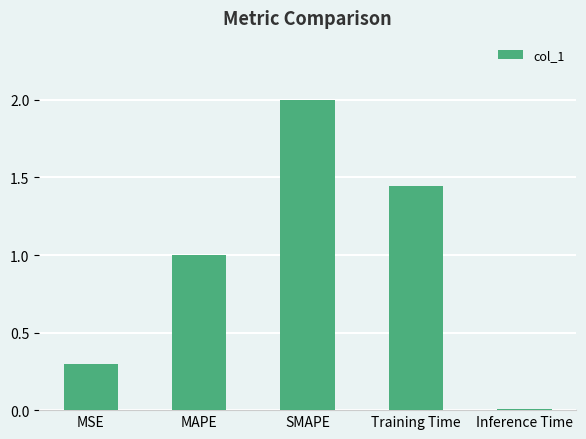

Rank the categories by value from highest to lowest.

SMAPE, Training Time, MAPE, MSE, Inference Time